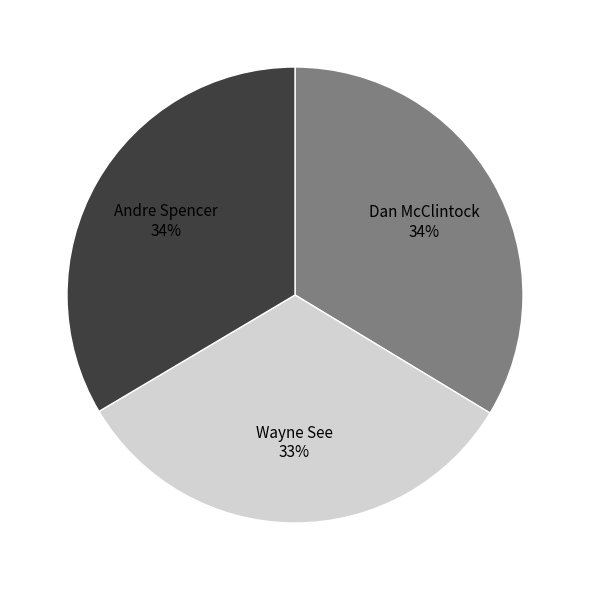

Do Dan McClintock and Wayne See together represent more than half of the pie?

Yes